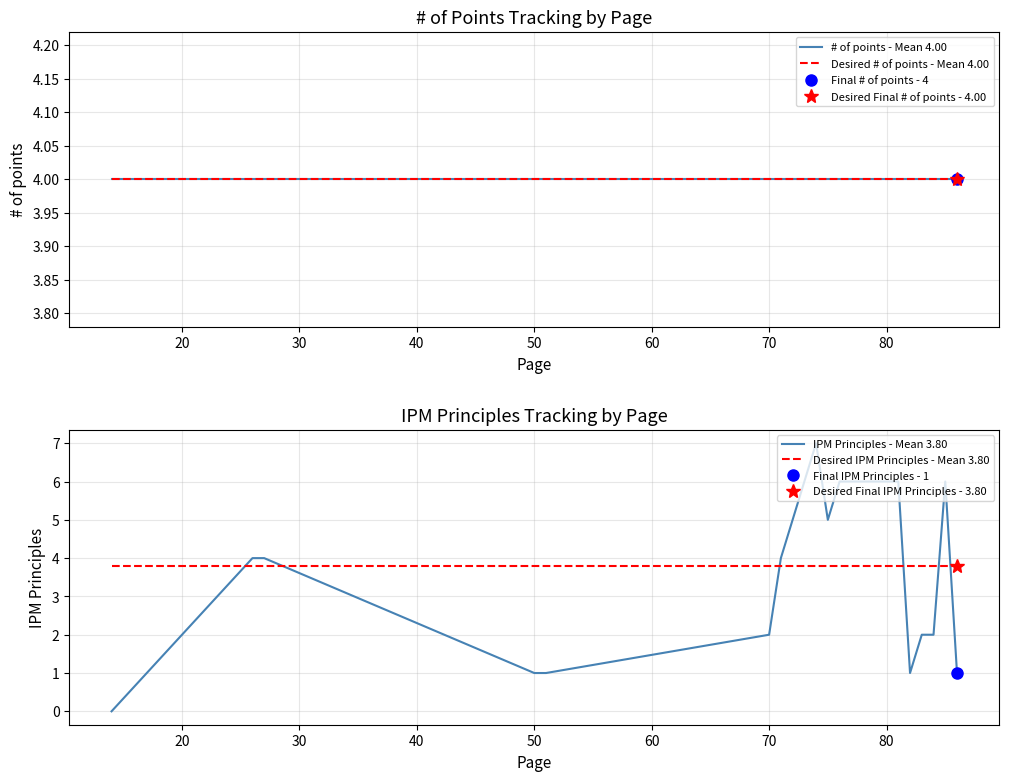

What is the value of the # of points - Mean 4.00 point at the 2nd from the left?

4.0